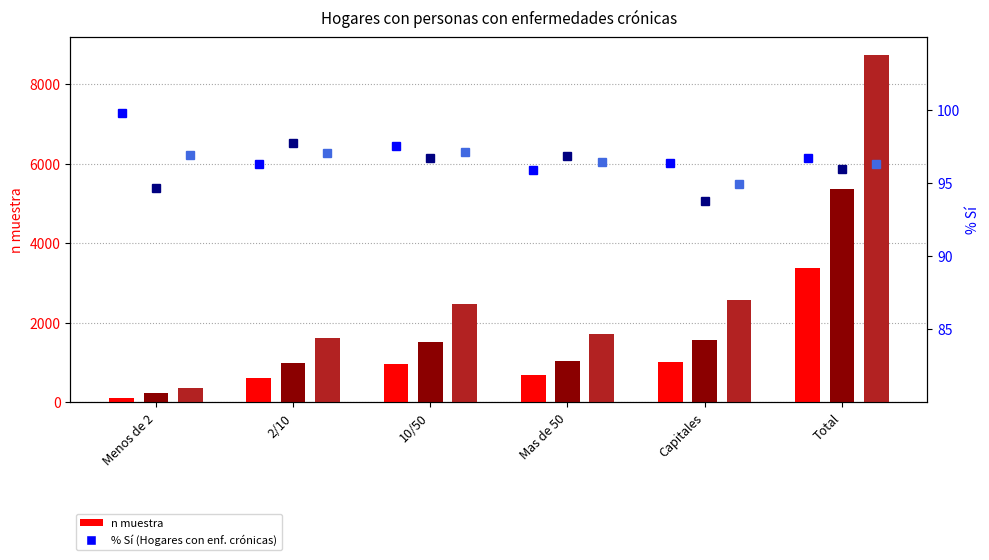

Count the number of categories in the chart.

6